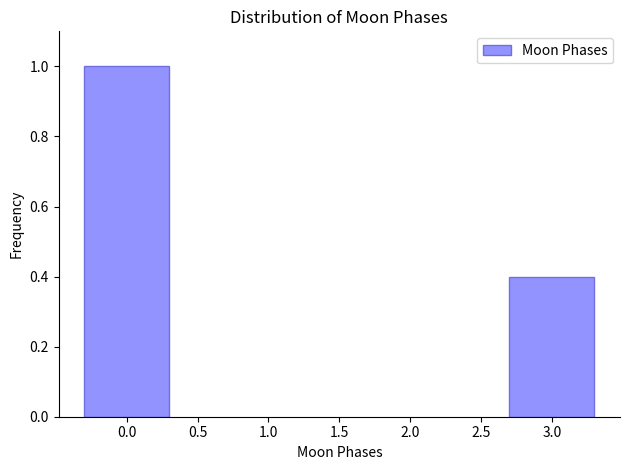

Reading left to right, transcribe all the data shown in this chart.

0.0=1.0	3.0=0.4